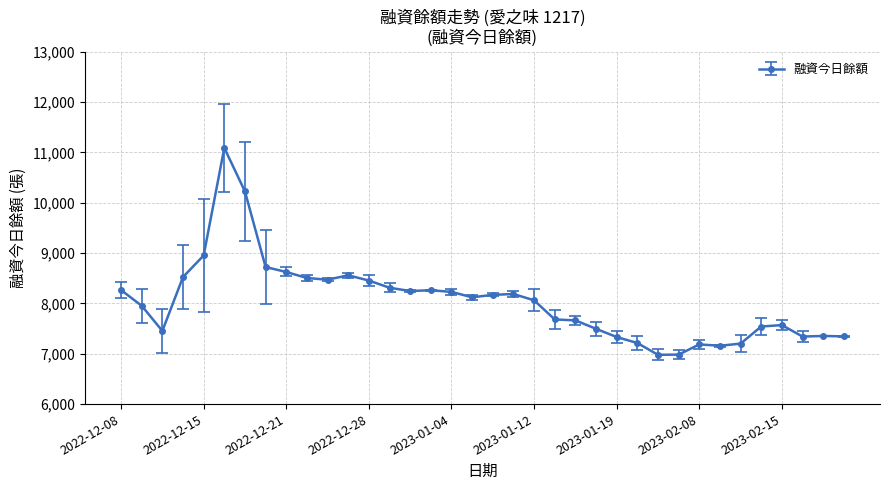

What is the value of the 27th point from the left?

6979